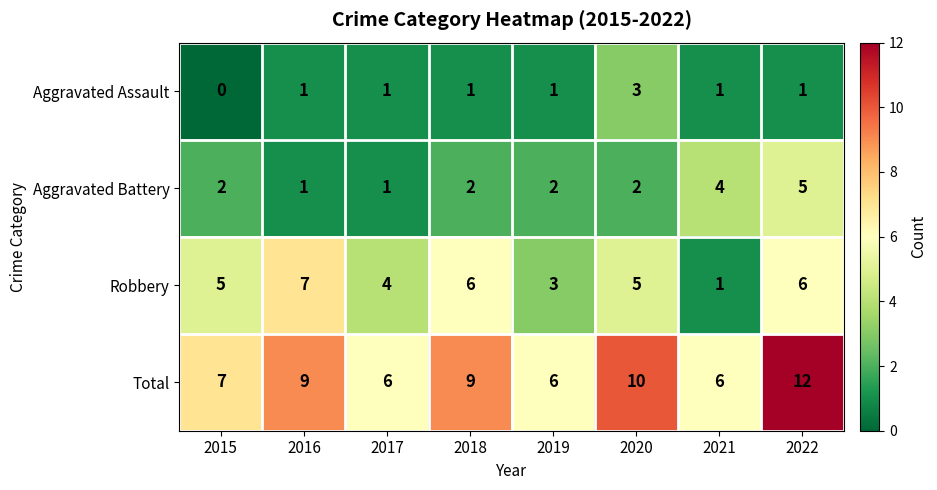

How many distinct data groups are displayed?

4